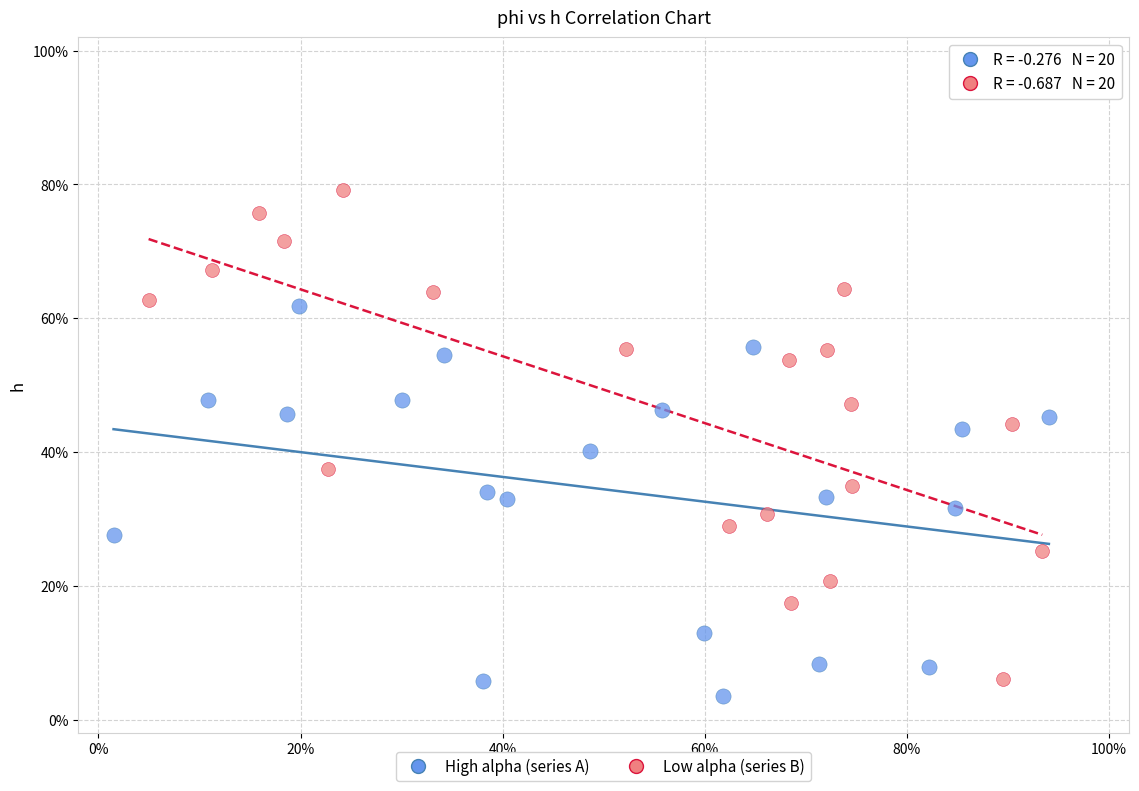

What are all the series names shown in the legend?

High alpha (series A), Low alpha (series B)